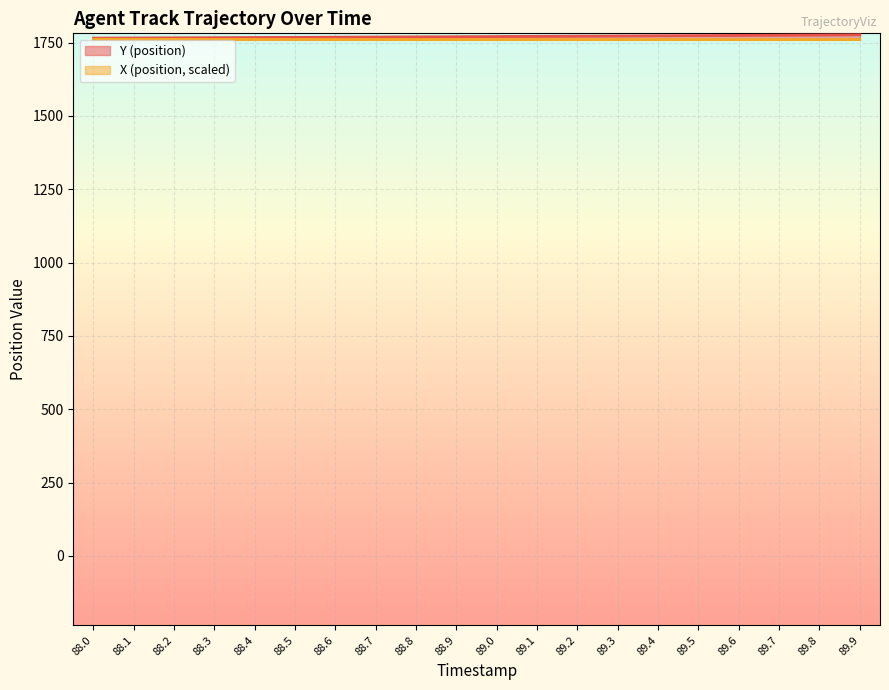

At which label does Y (position) reach its minimum?

88.0